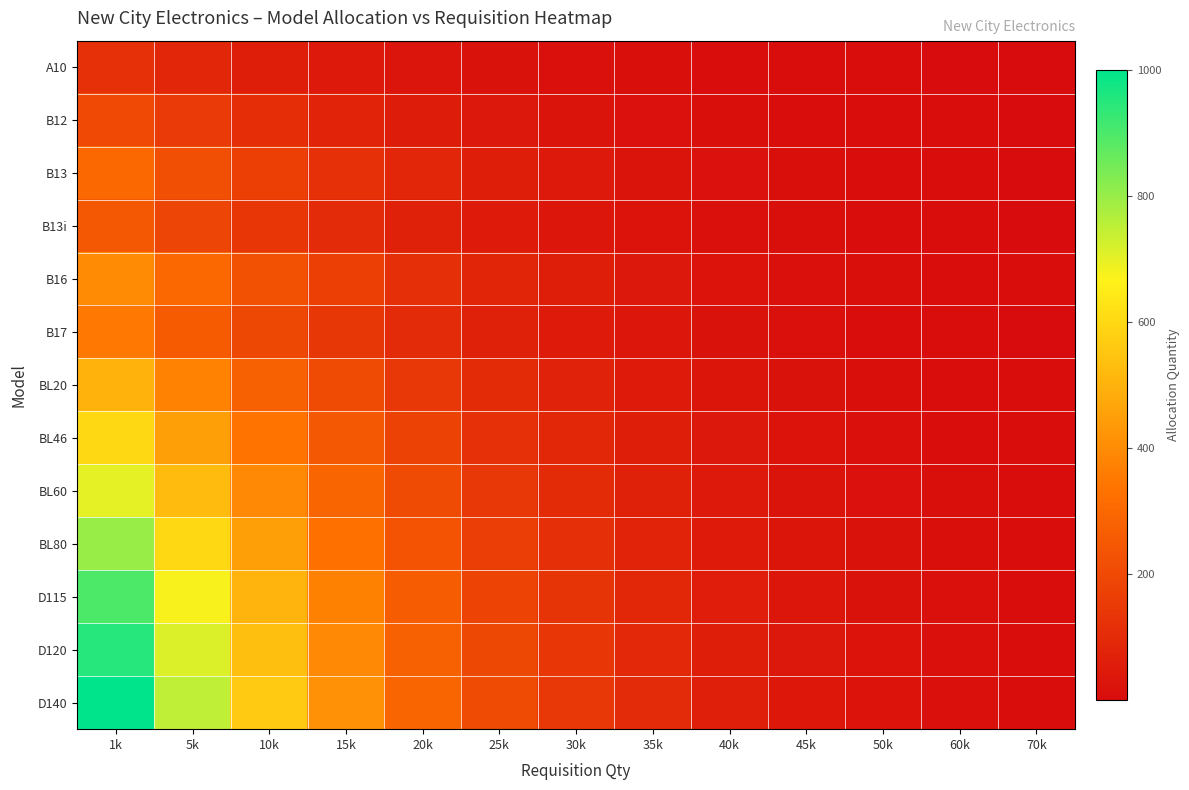

Which series has the largest total across all categories?

D140